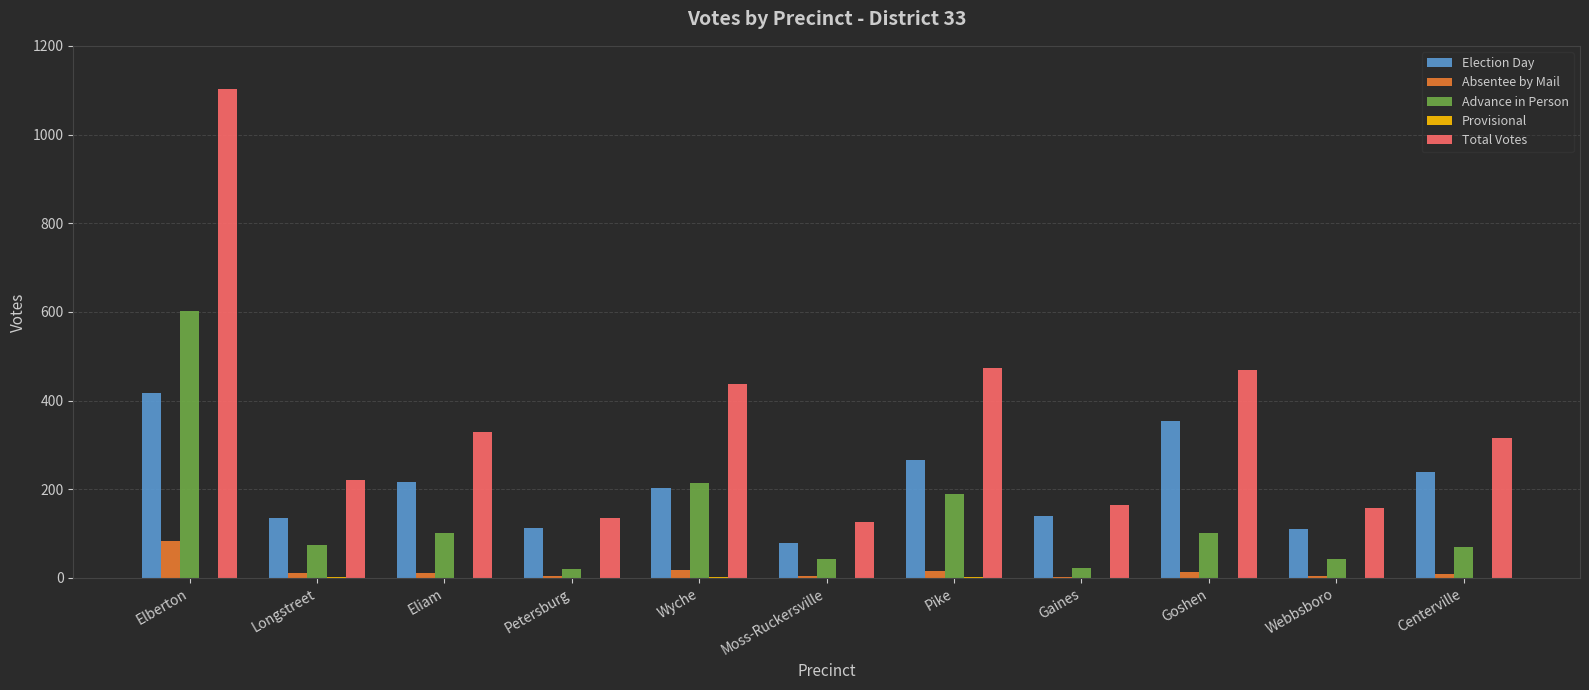

Is it true that Total Votes equals 438 at Wyche?

True